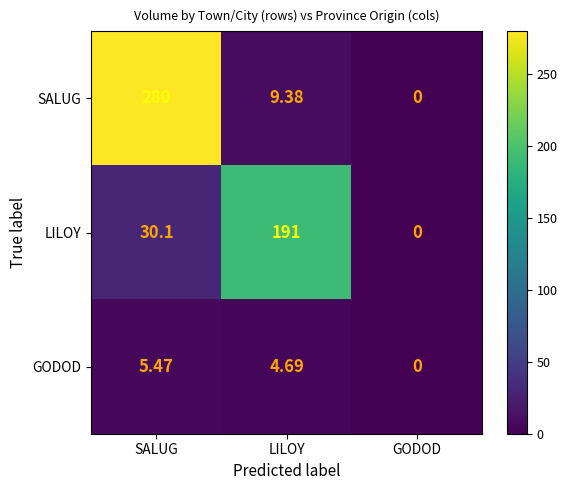

What is the maximum value shown in the chart?

280.0